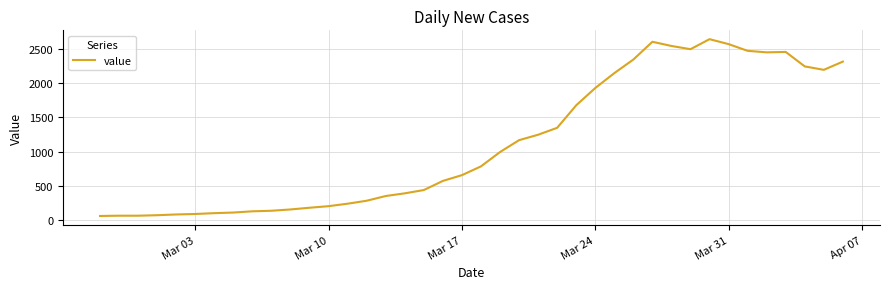

What is the difference between the second highest and minimum values?

2539